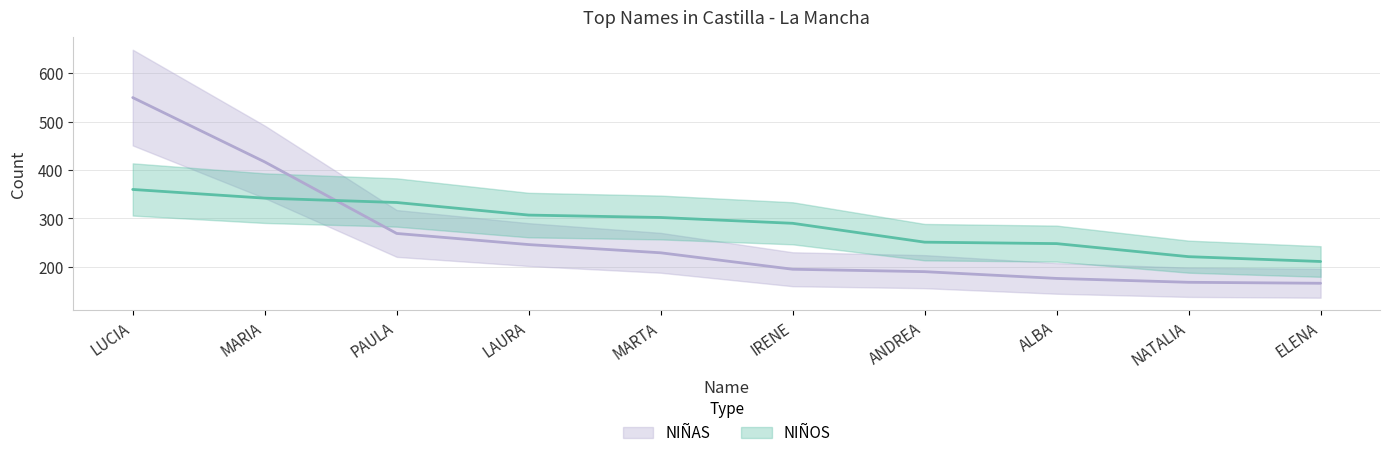

How many series are shown in this chart?

2